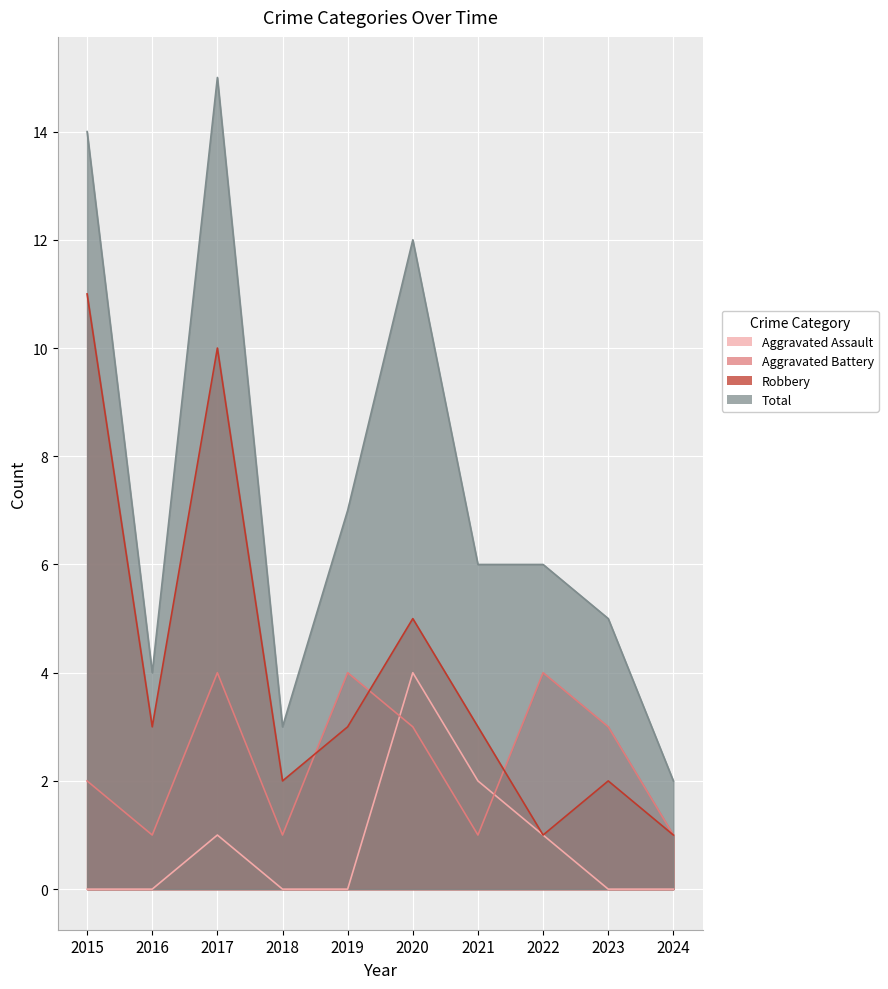

Reading left to right, extract all data points from this chart.

Aggravated Assault: 2015=0	2016=0	2017=1	2018=0	2019=0	2020=4	2021=2	2022=1	2023=0	2024=0
Aggravated Battery: 2015=2	2016=1	2017=4	2018=1	2019=4	2020=3	2021=1	2022=4	2023=3	2024=1
Robbery: 2015=11	2016=3	2017=10	2018=2	2019=3	2020=5	2021=3	2022=1	2023=2	2024=1
Total: 2015=14	2016=4	2017=15	2018=3	2019=7	2020=12	2021=6	2022=6	2023=5	2024=2